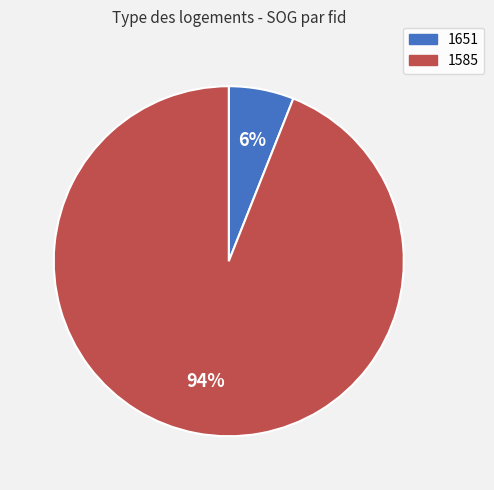

To the nearest percent, what is the difference between the largest and smallest slice percentages?

88%